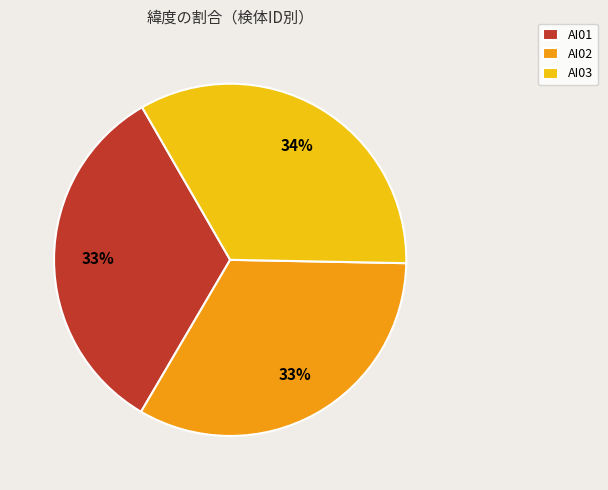

What percentage is the AI01 slice, to the nearest percent?

33%